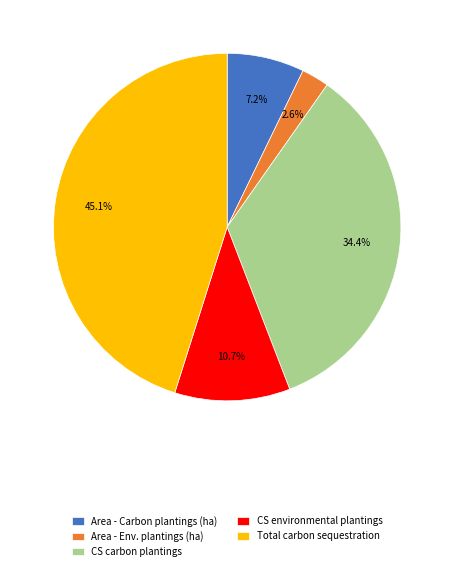

Does CS environmental plantings account for over 50% of the chart?

No